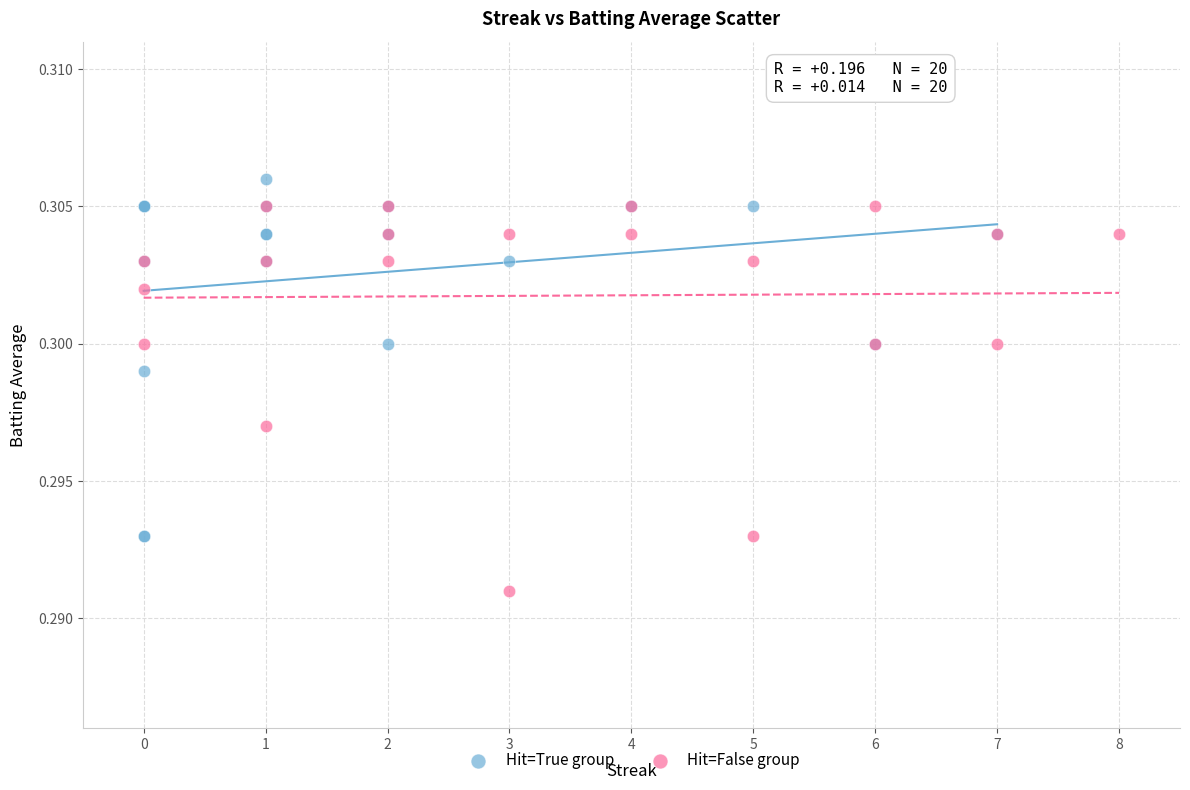

Which series contains the lowest Y value?

Hit=False group